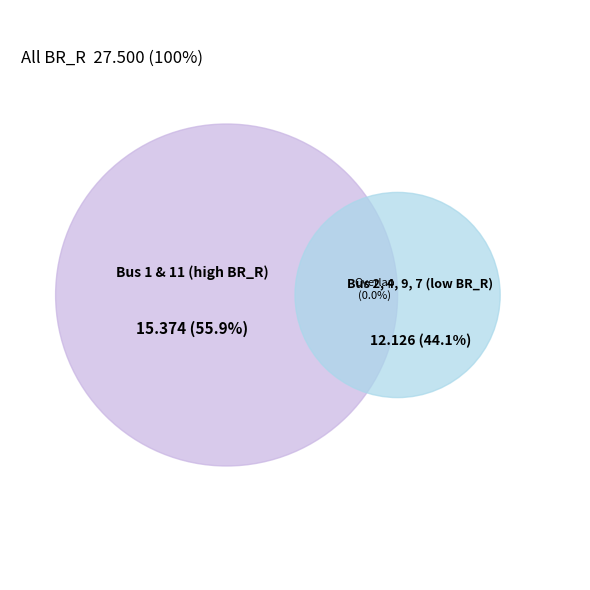

Between 4 and 2, which is larger?

2